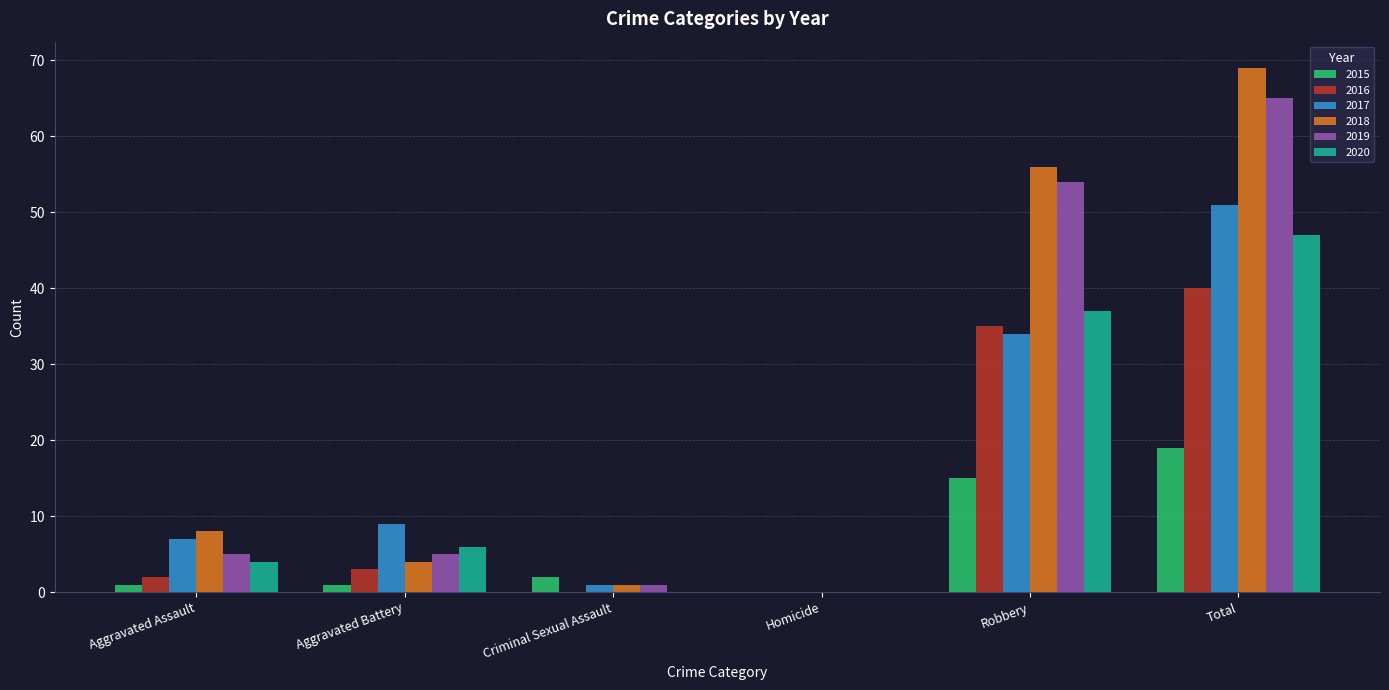

Reading right to left, what are all the values shown in this chart?

2015: 19	15	0	2	1	1
2016: 40	35	0	0	3	2
2017: 51	34	0	1	9	7
2018: 69	56	0	1	4	8
2019: 65	54	0	1	5	5
2020: 47	37	0	0	6	4